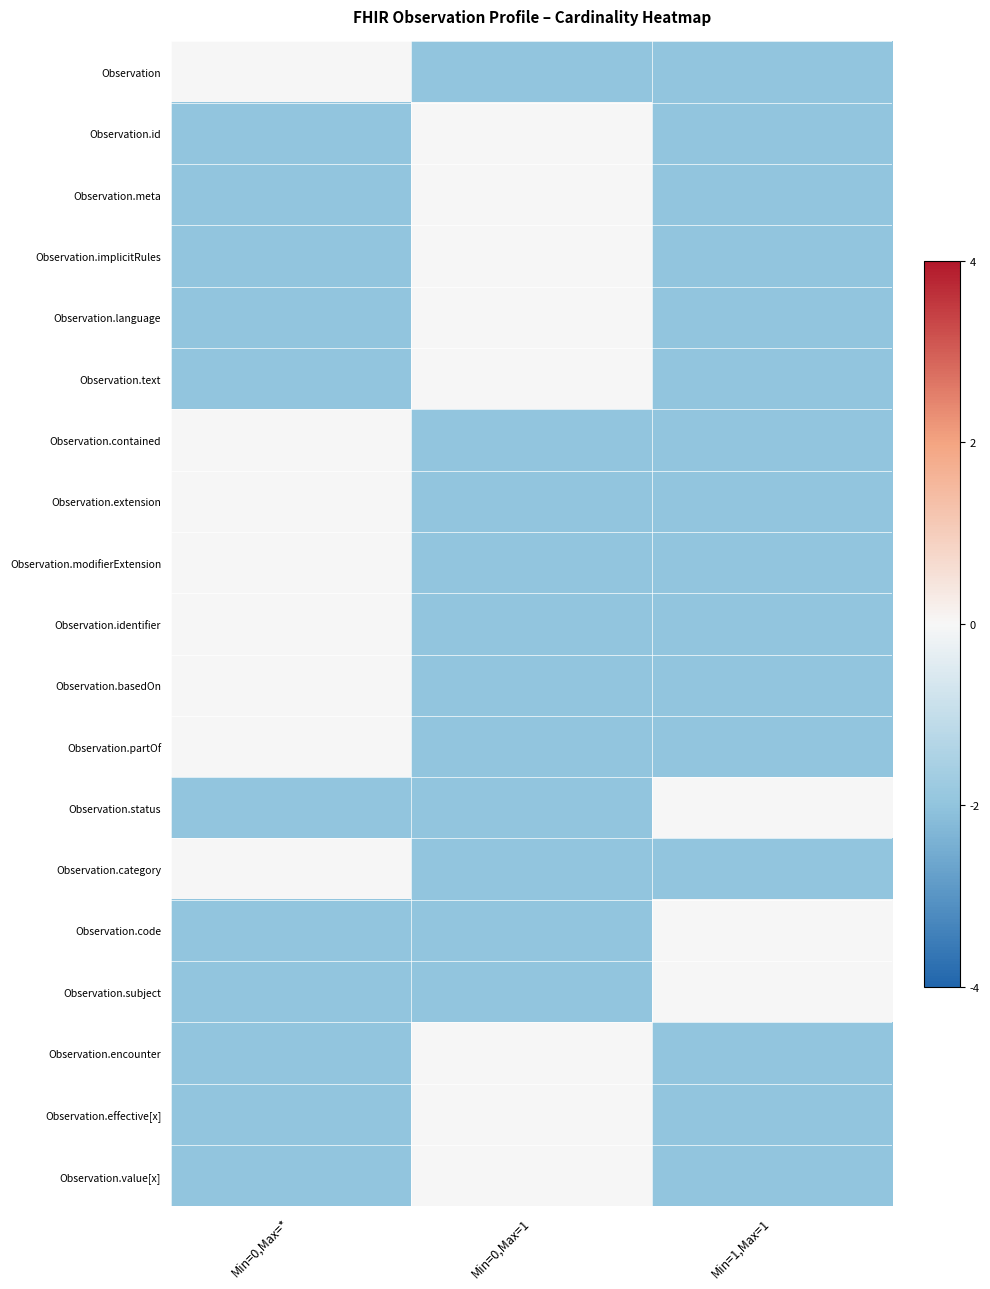

At Min=0,Max=*, list the series in order from smallest to largest.

Observation.id, Observation.meta, Observation.implicitRules, Observation.language, Observation.text, Observation.status, Observation.code, Observation.subject, Observation.encounter, Observation.effective[x], Observation.value[x], Observation, Observation.contained, Observation.extension, Observation.modifierExtension, Observation.identifier, Observation.basedOn, Observation.partOf, Observation.category